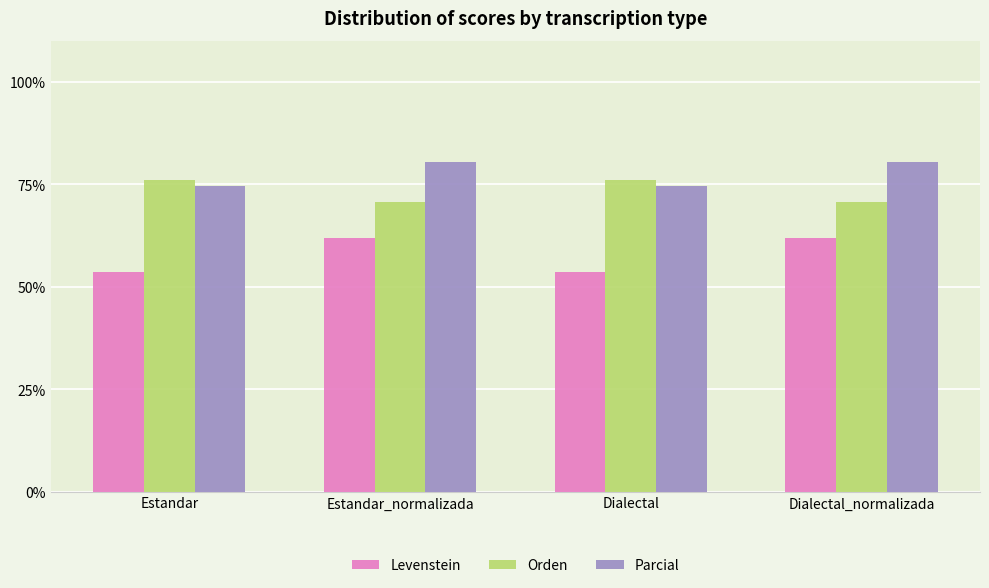

Which series has the widest spread of values?

Levenstein